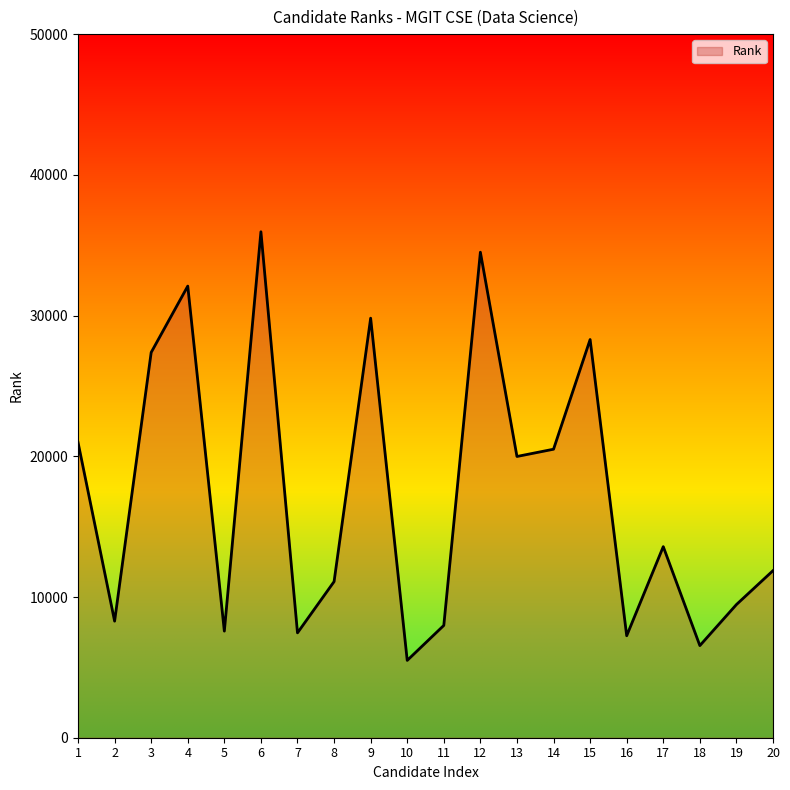

What value does the data have at 7?

7452